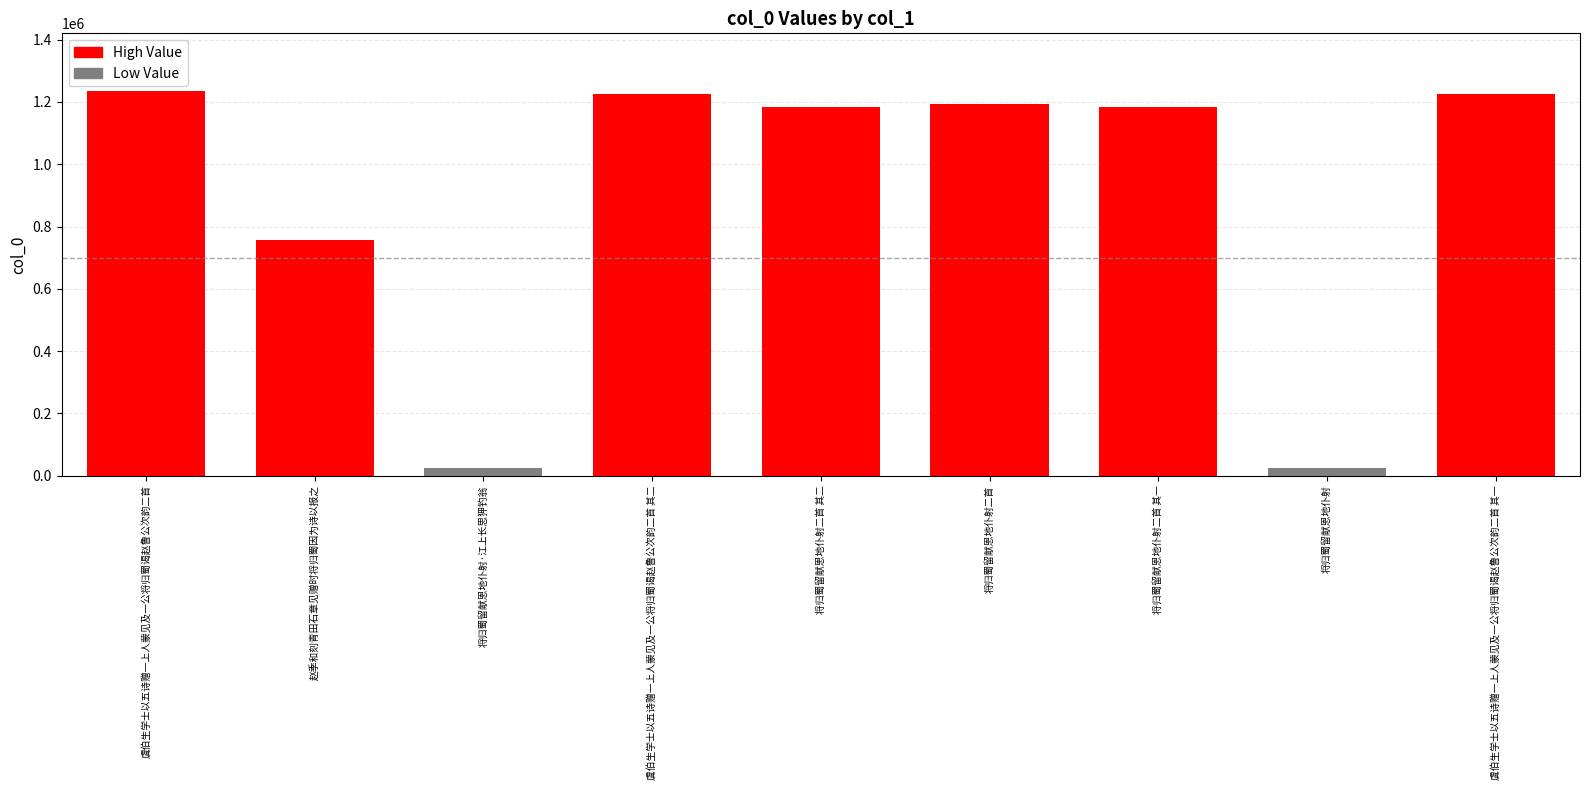

At which label does the data first exceed 1182323?

虞伯生学士以五诗赠一上人蒙见及一公将归蜀谒赵鲁公次韵二首